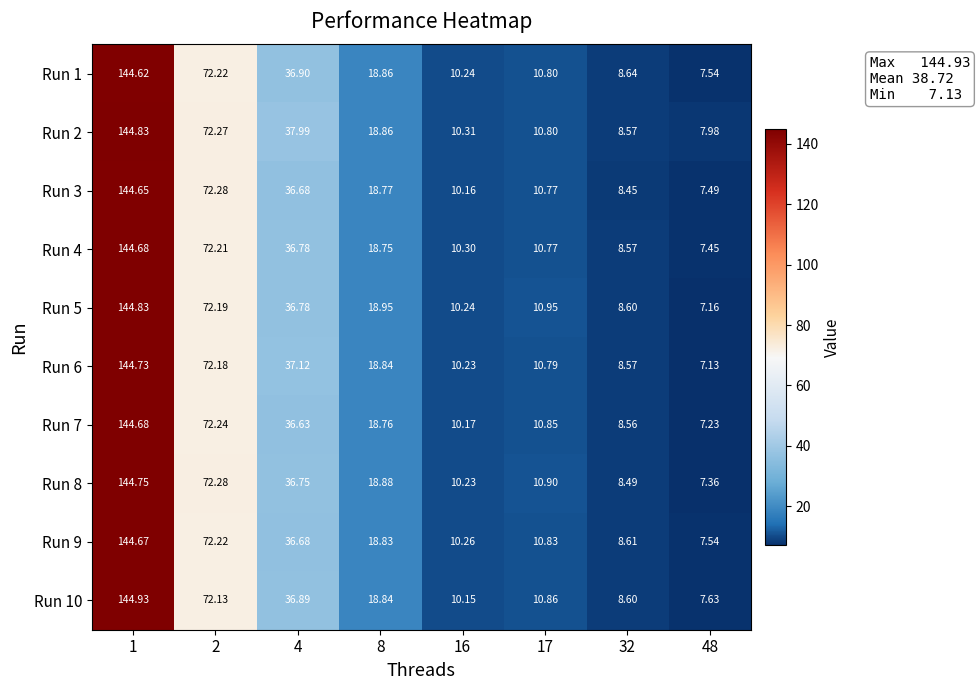

Which series has the largest range (max minus min)?

Run 5